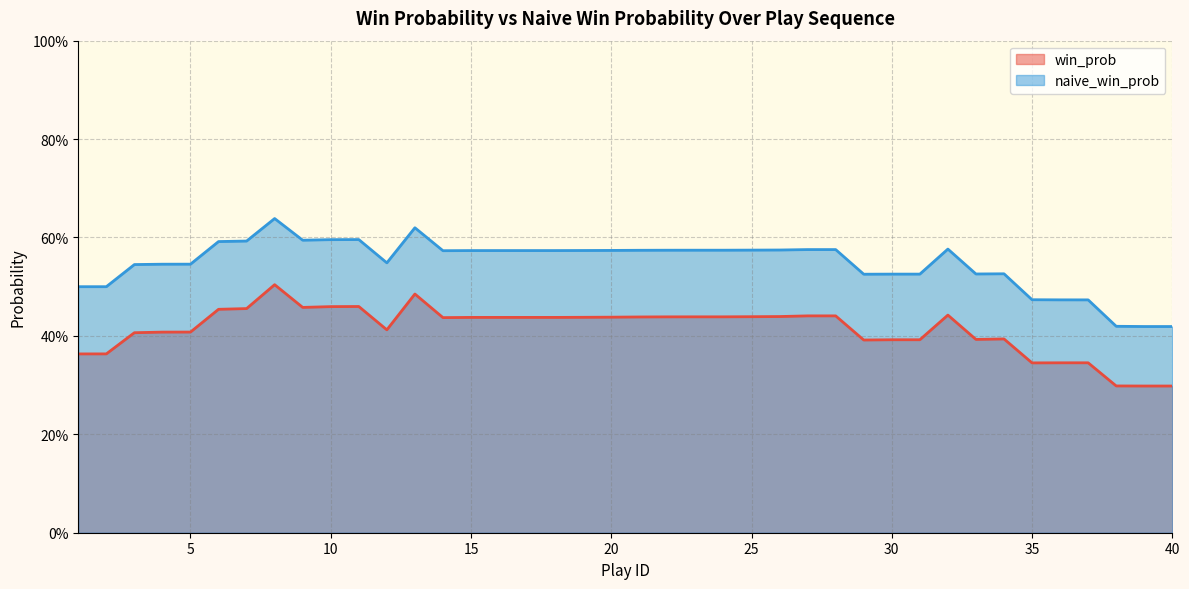

What is the average value of the naive_win_prob series?

0.5